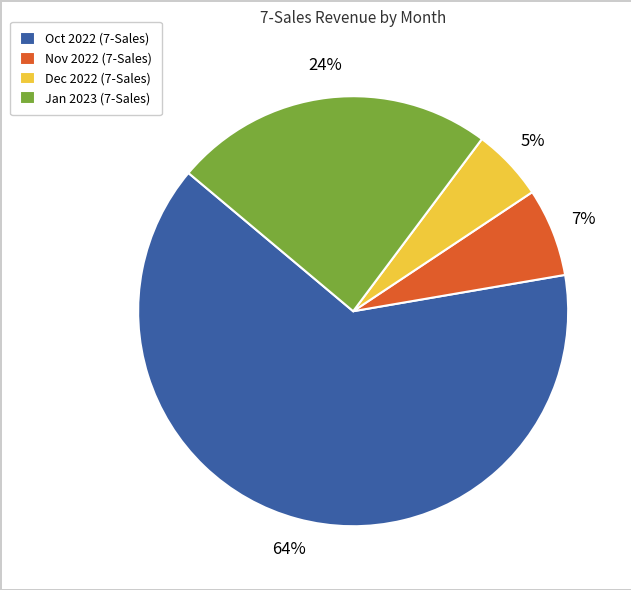

Combined, do Jan 2023 (7-Sales) and Dec 2022 (7-Sales) account for over 50%?

No